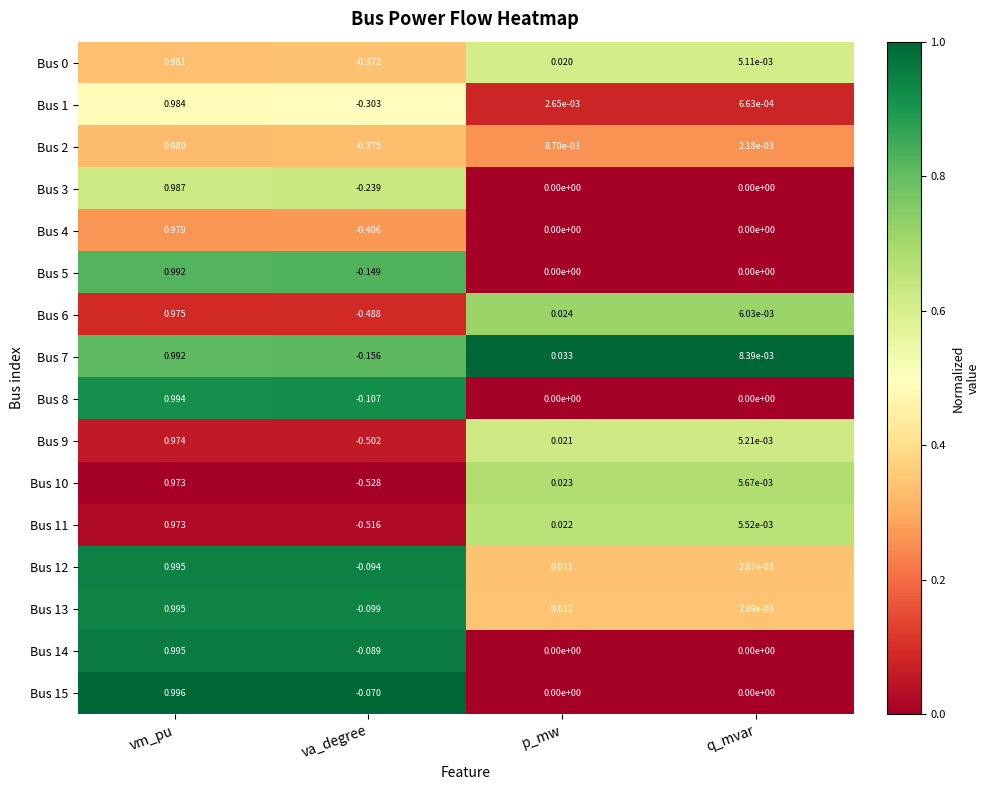

What is the total value across all series at vm_pu?

15.8